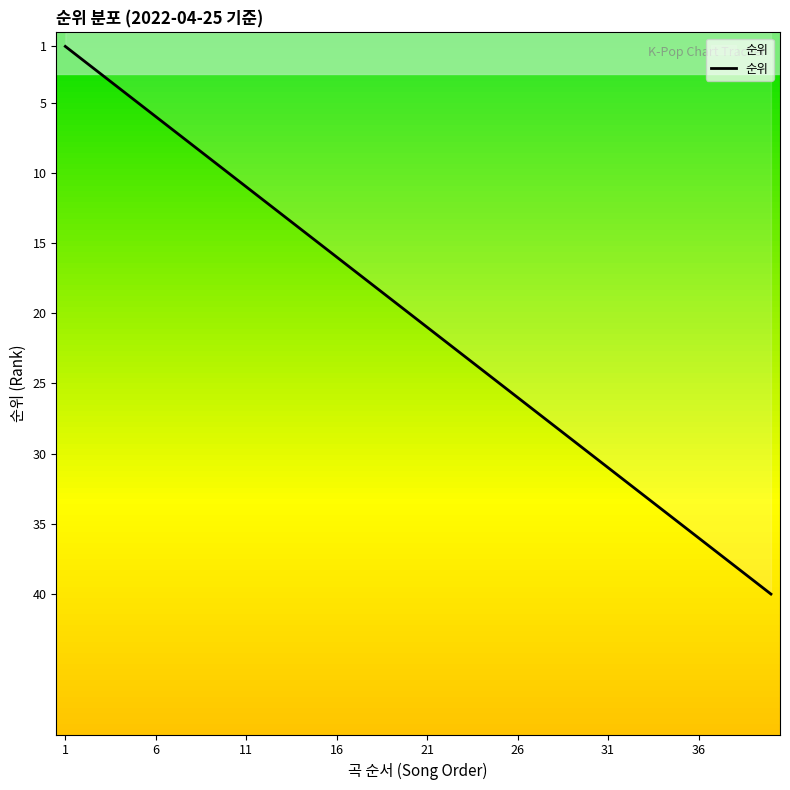

What is the sum of all values?

820